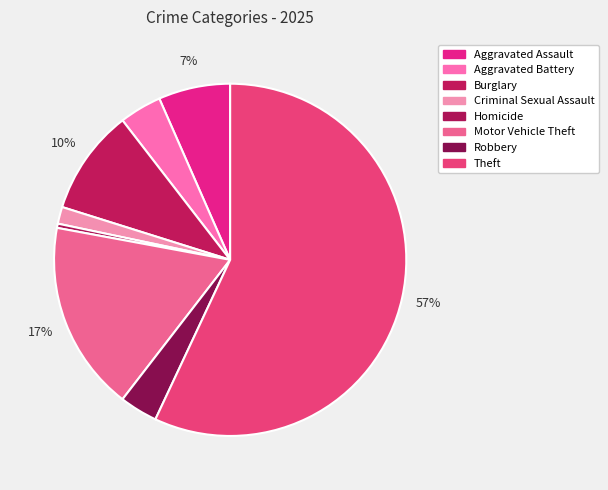

To the nearest percent, what is the average slice percentage?

12%